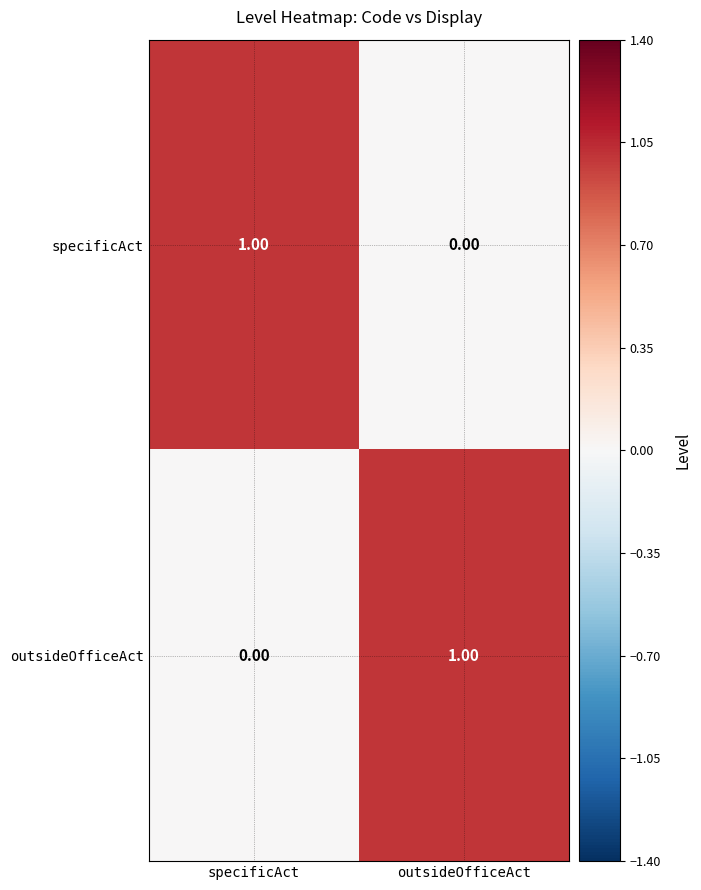

How many categories are shown in the chart?

2